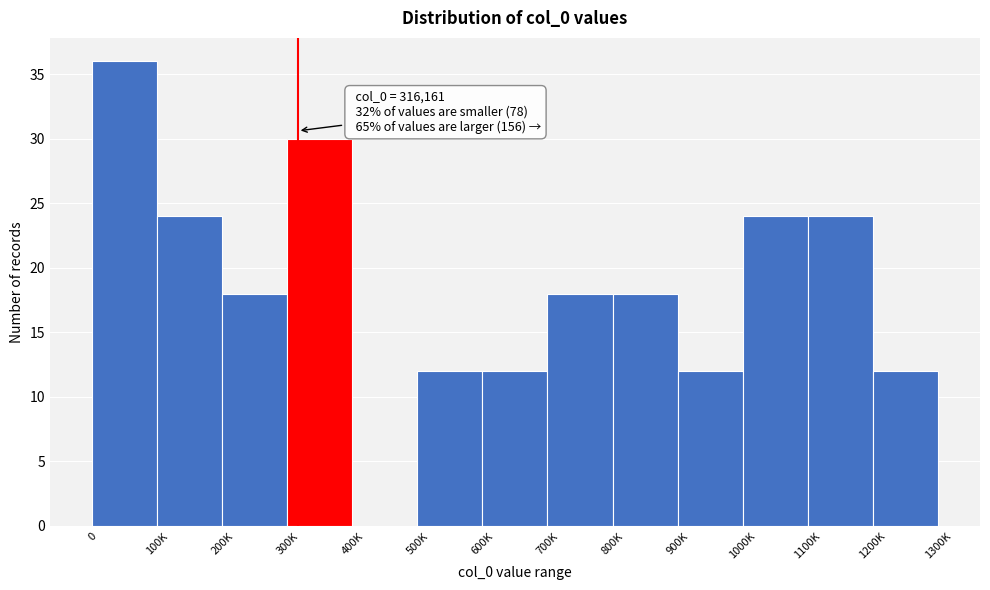

Reading left to right, transcribe all the data shown in this chart.

0=36	100K=24	200K=18	300K=30	400K=0	500K=12	600K=12	700K=18	800K=18	900K=12	1000K=24	1100K=24	1200K=12